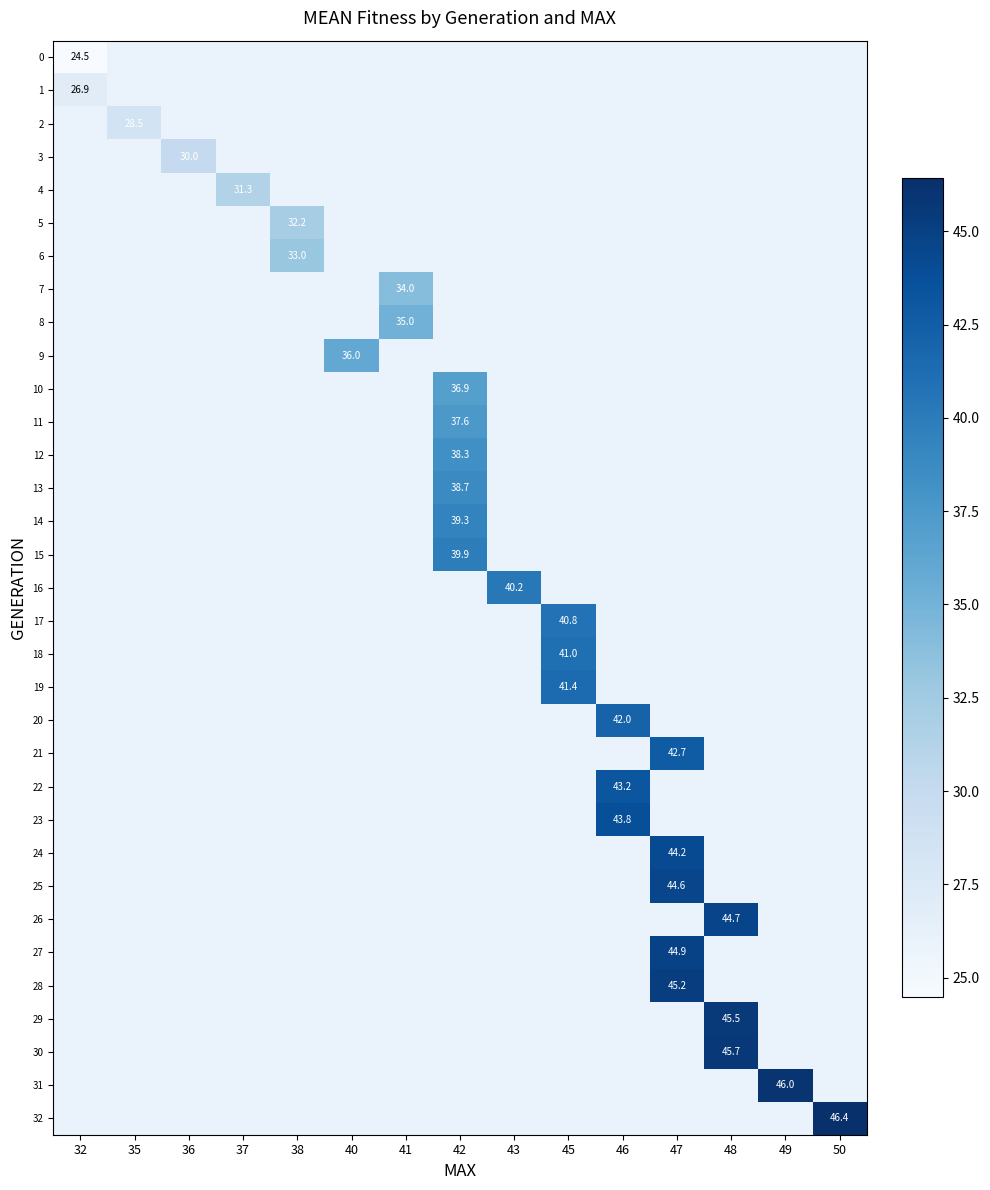

List the labels in order of 1 value, smallest first.

32, 35, 36, 37, 38, 40, 41, 42, 43, 45, 46, 47, 48, 49, 50